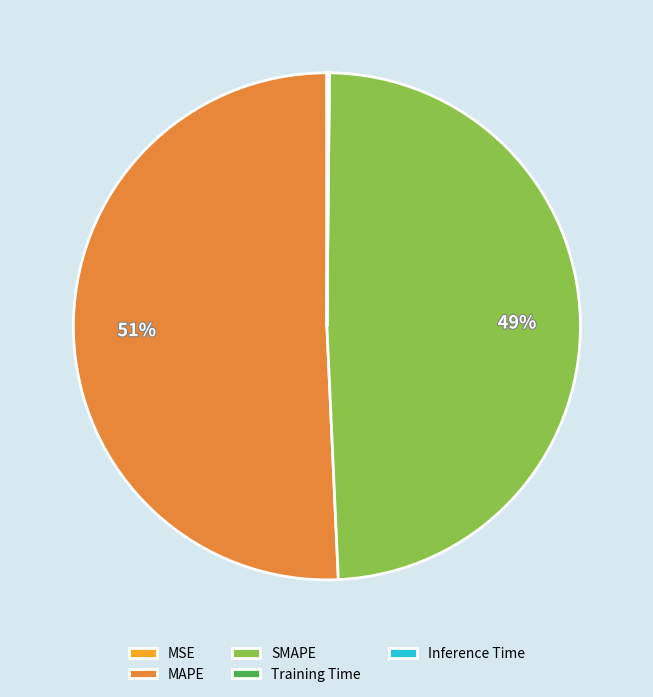

Which slice is the largest?

MAPE